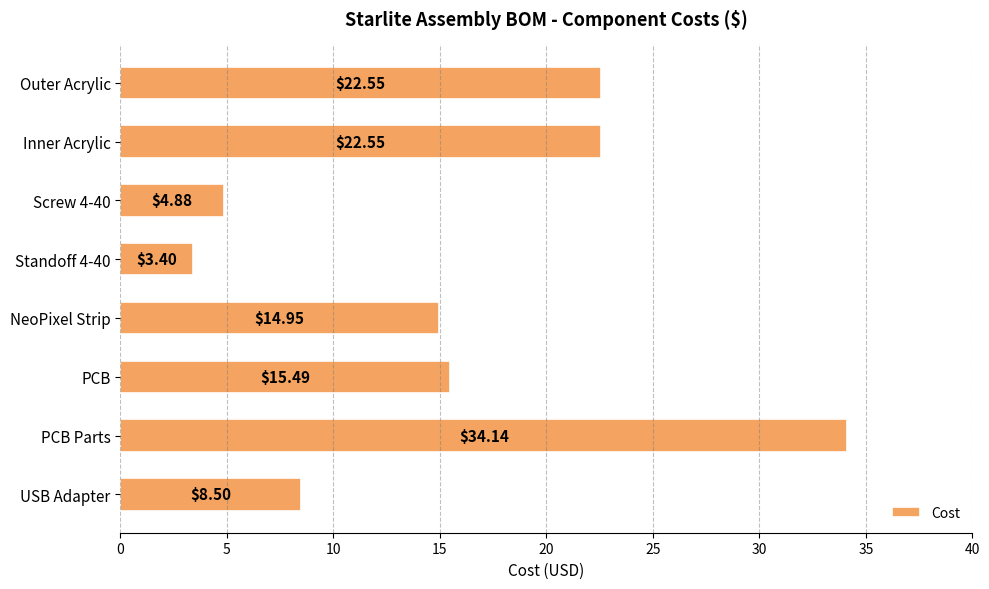

What is the difference between the values at Screw 4-40 and Standoff 4-40?

1.5